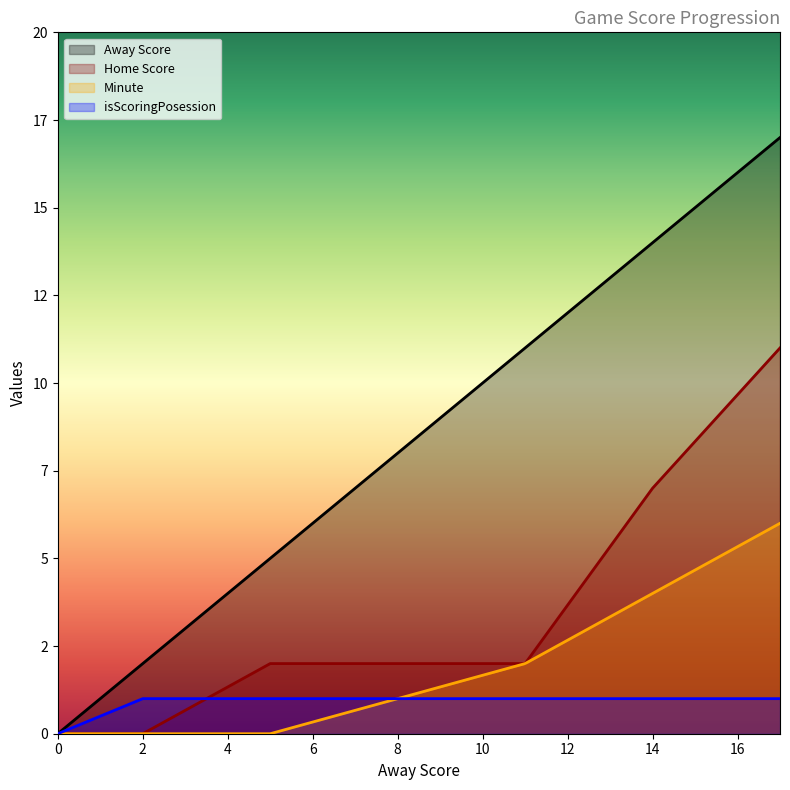

What is the greatest value displayed?

17